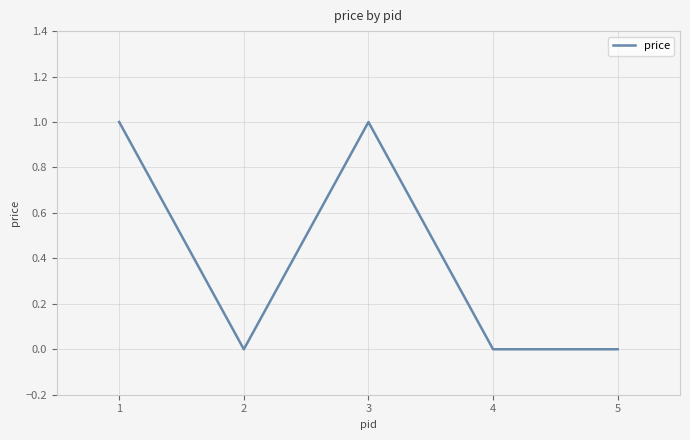

What is the difference between the second highest and second lowest values?

1